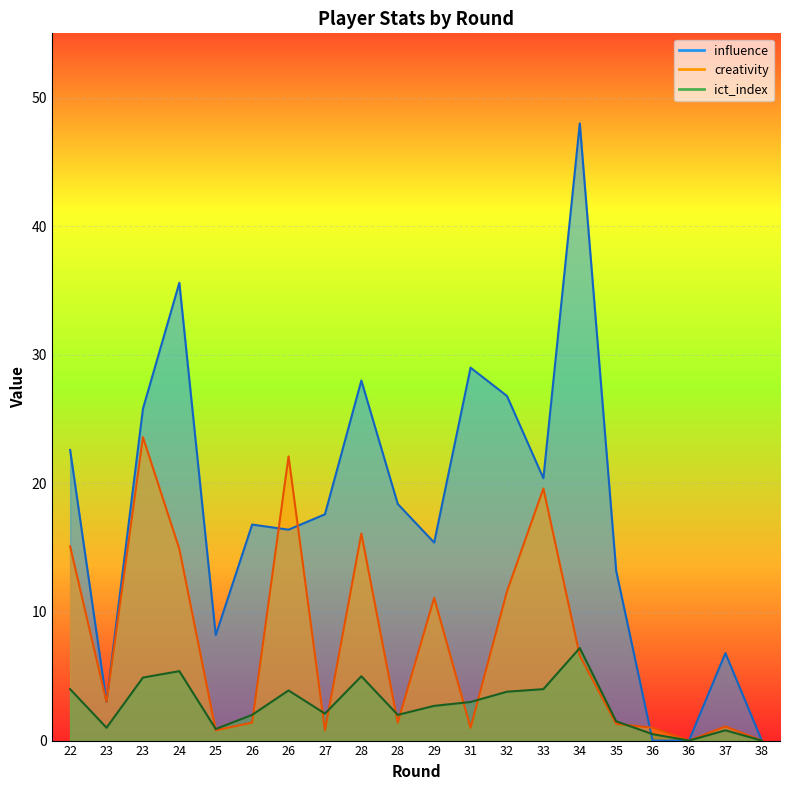

What are all the series names shown in the legend?

influence, ict_index, creativity